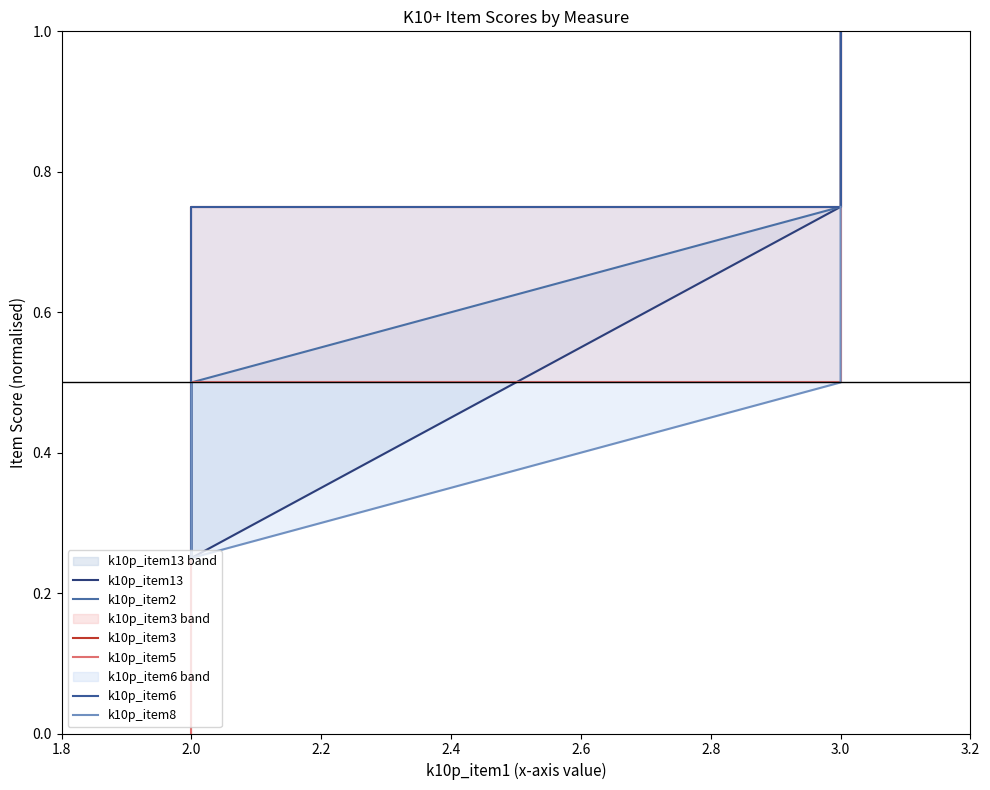

What is the difference between the k10p_item5 values at 2.0 and 3.0?

0.8